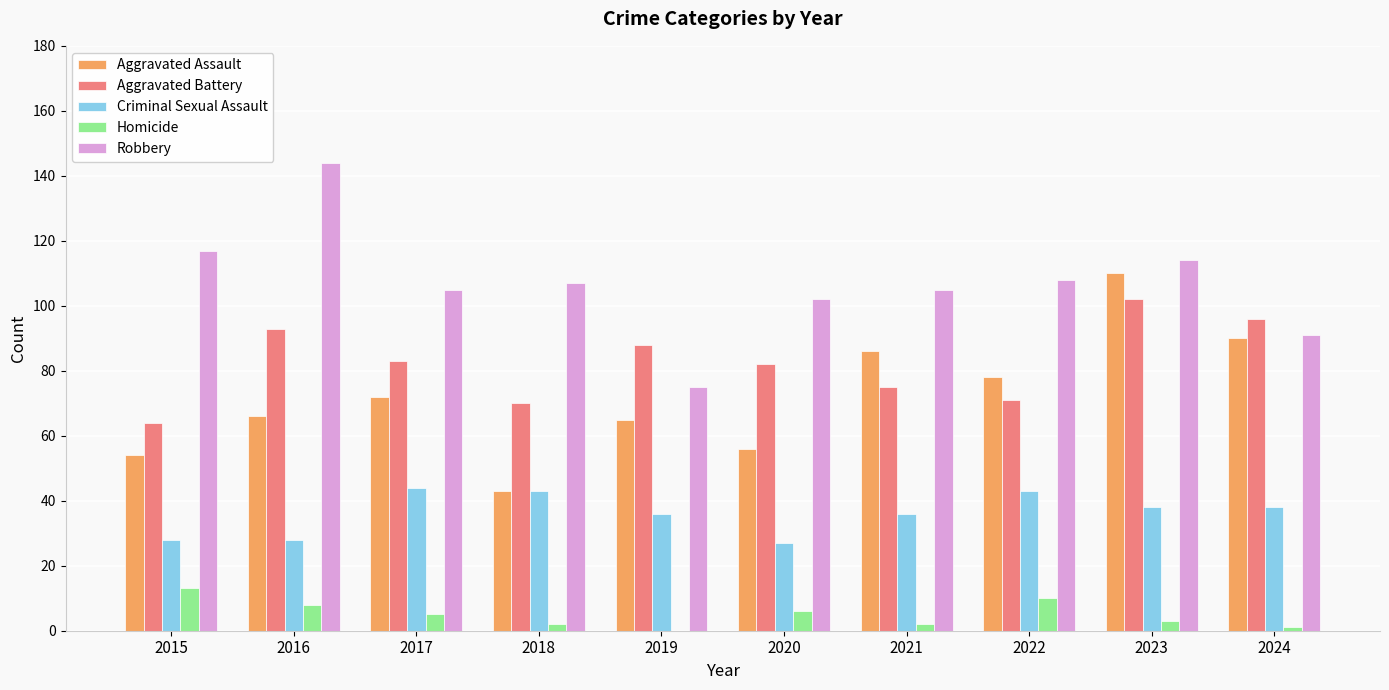

Reading right to left, extract all data points from this chart.

Aggravated Assault: 90	110	78	86	56	65	43	72	66	54
Aggravated Battery: 96	102	71	75	82	88	70	83	93	64
Criminal Sexual Assault: 38	38	43	36	27	36	43	44	28	28
Homicide: 1	3	10	2	6	0	2	5	8	13
Robbery: 91	114	108	105	102	75	107	105	144	117